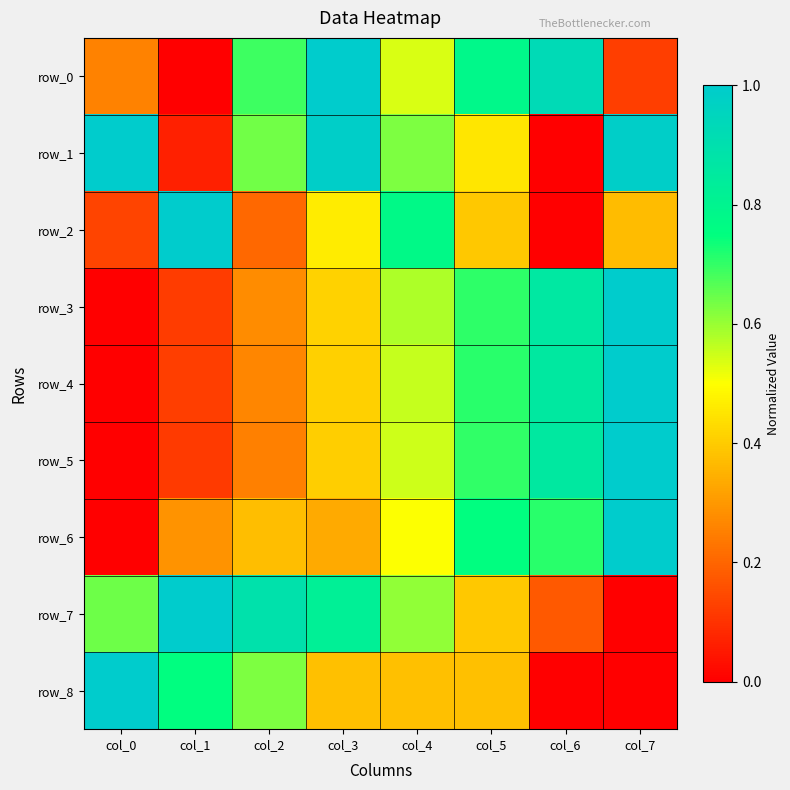

Rank the series at col_1 from highest to lowest value.

row_2, row_7, row_8, row_6, row_4, row_3, row_5, row_1, row_0